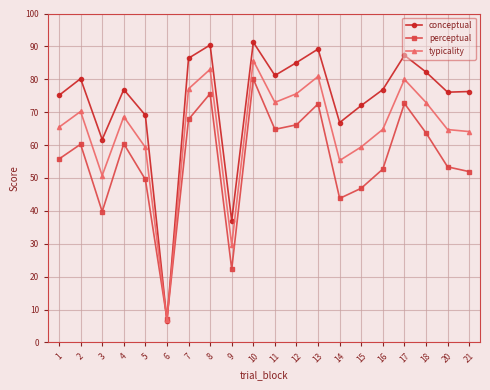

Which series has the widest spread of values?

conceptual